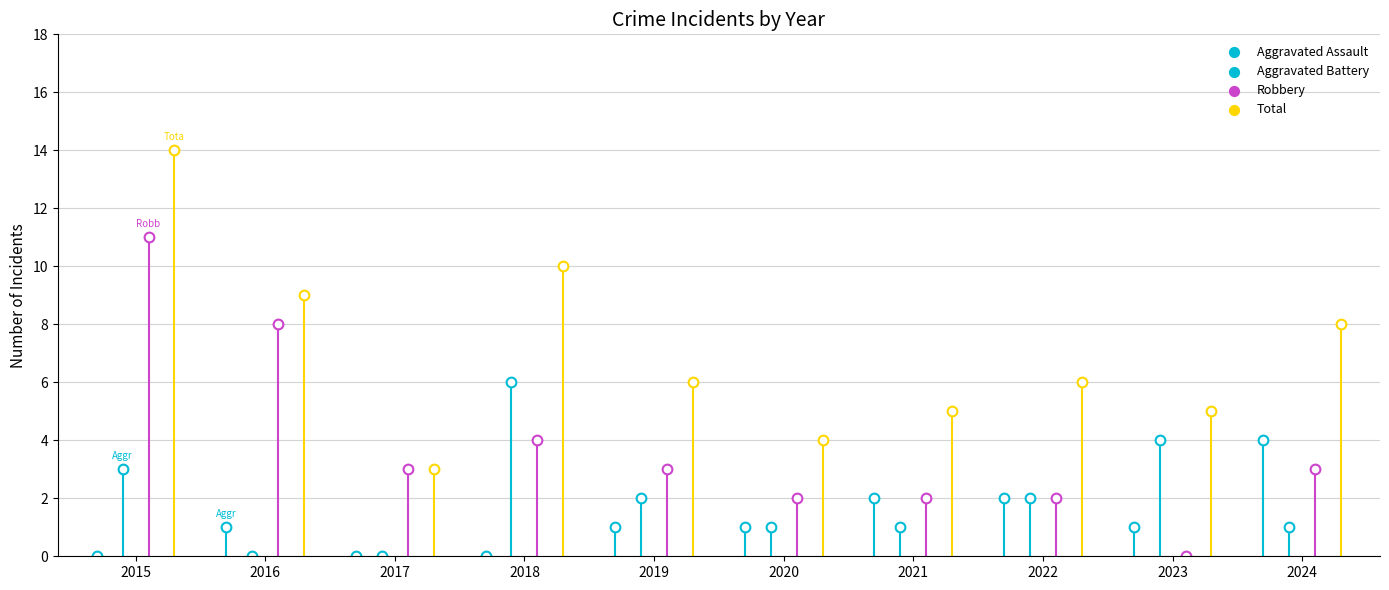

At how many categories does at least one series exceed 1?

10